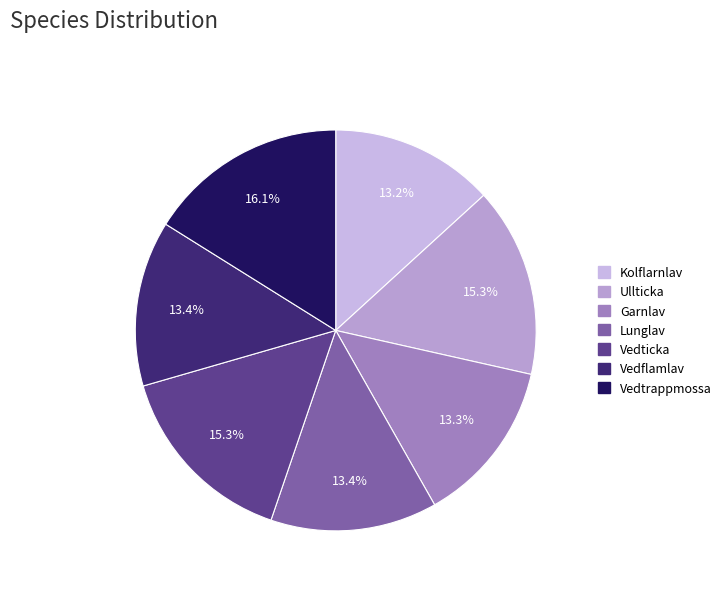

Count the number of slices in the pie.

7